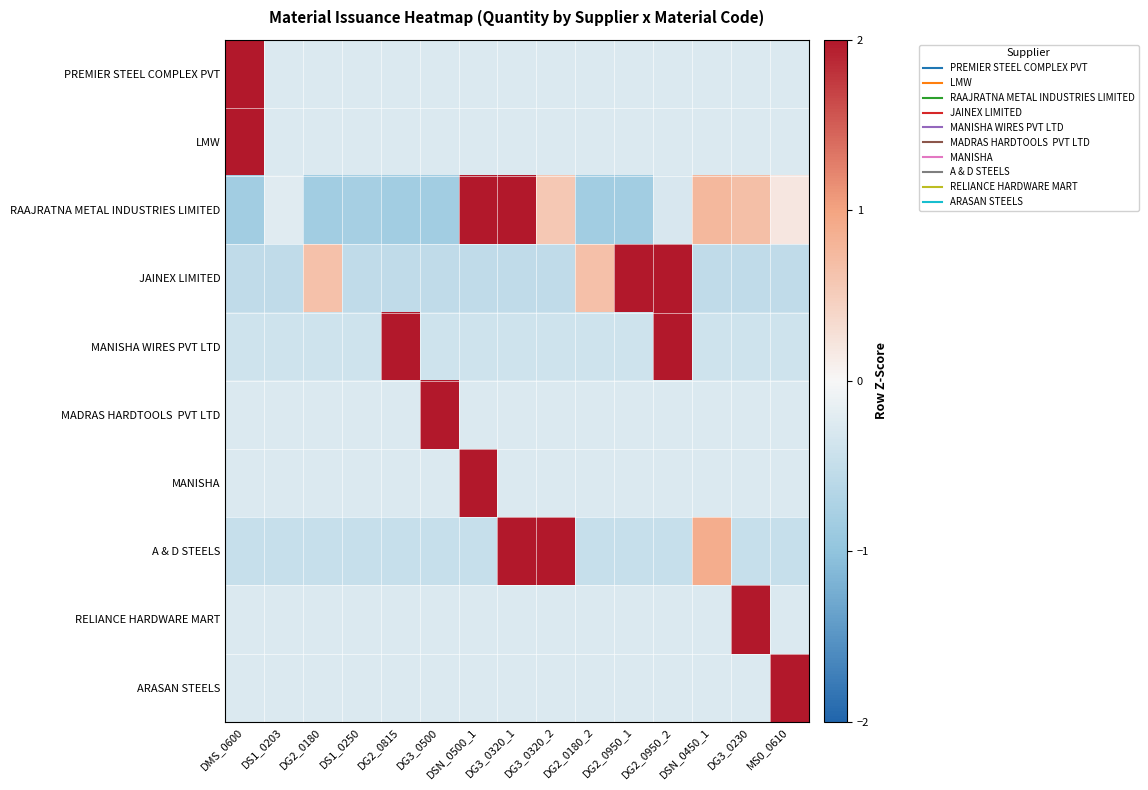

What is the total value across all series at DG2_0815?

-0.8